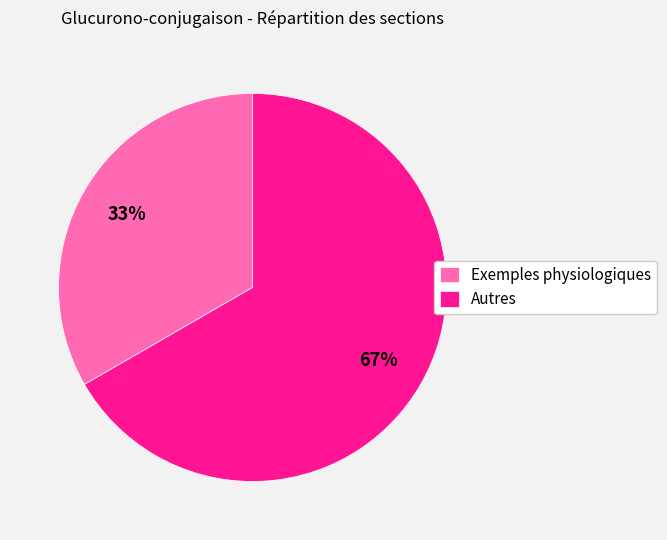

What is the ratio of the value at Autres to the value at Exemples physiologiques?

2.0